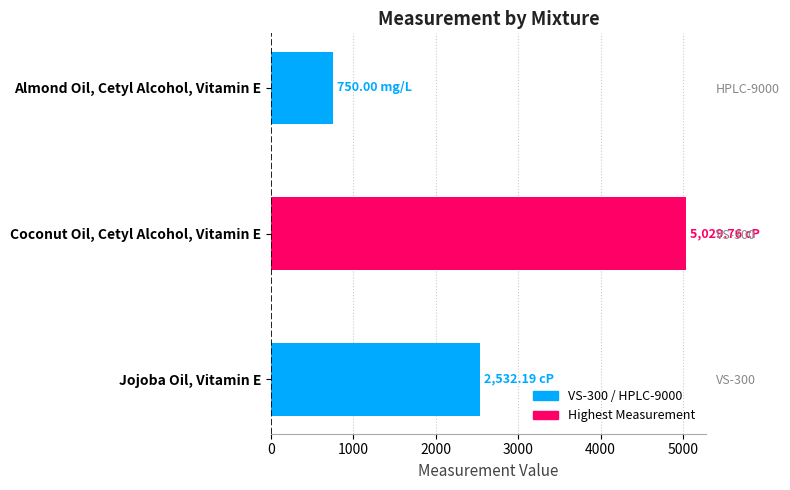

The chart shows a value of 1763.4 at Jojoba Oil, Vitamin E. True or false?

False